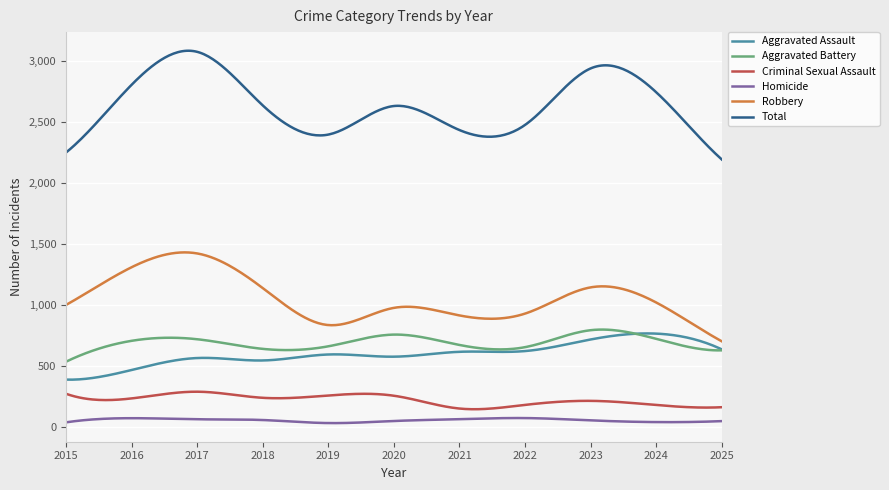

True or false: Homicide and Aggravated Assault intersect in this chart.

False